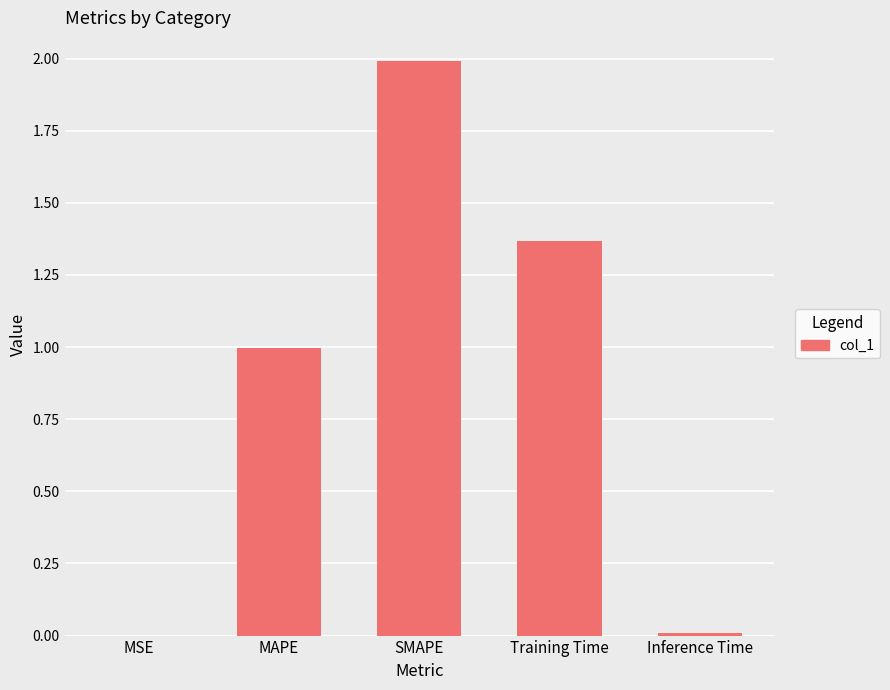

At which category does the chart reach its peak across all series?

SMAPE